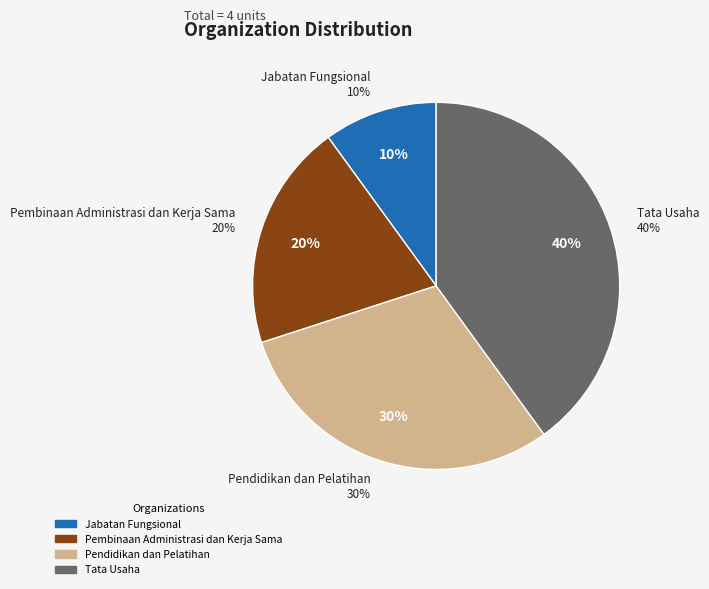

What is the largest slice in the pie chart?

Tata Usaha